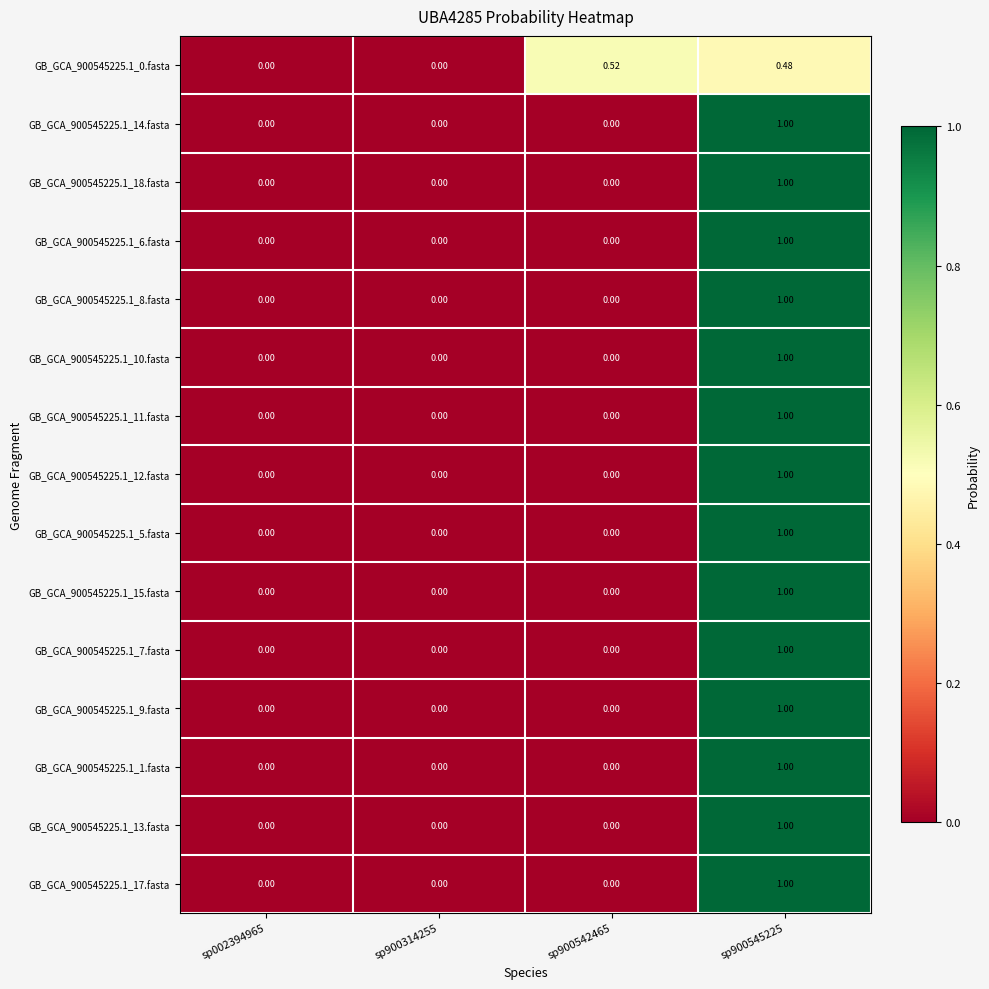

How many categories are shown in the chart?

4